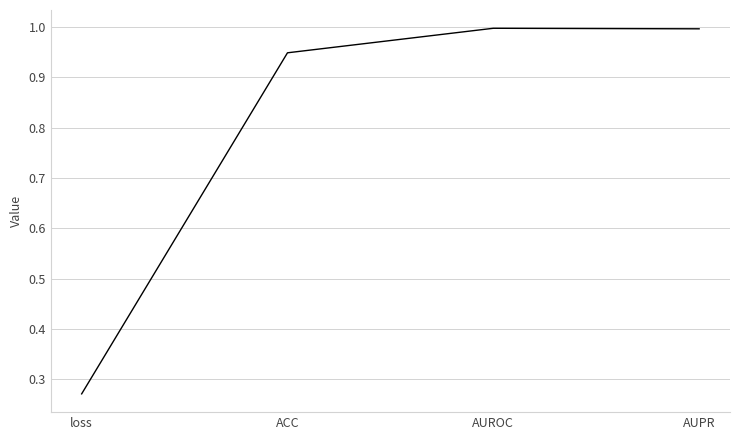

What is the sum of all values?

3.2